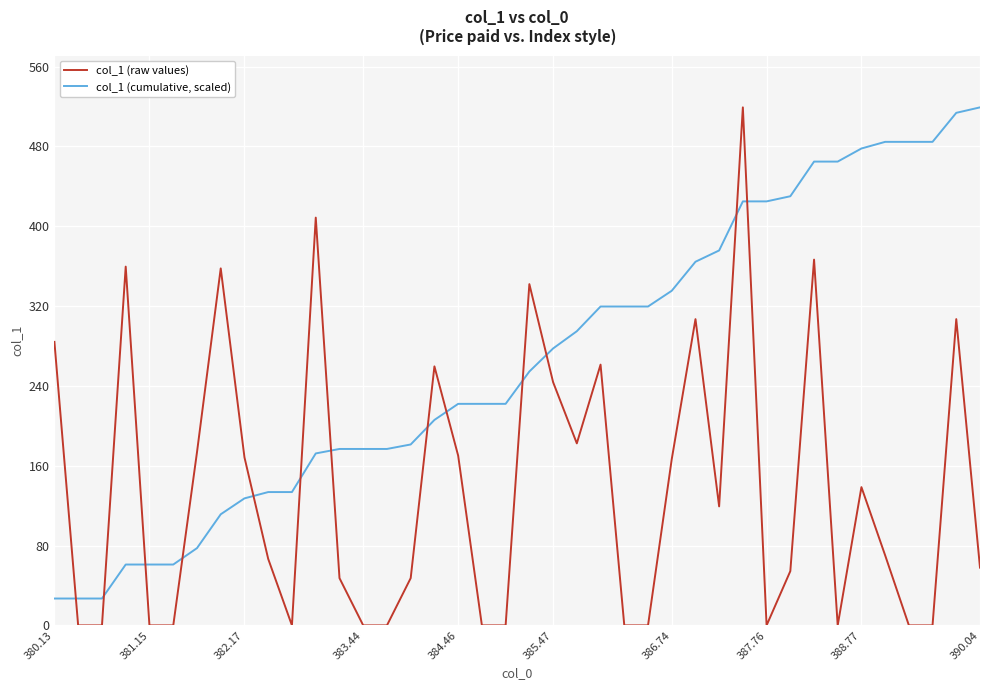

What is the difference between the maximum and second lowest values in the col_1 (cumulative, scaled) series?

492.2